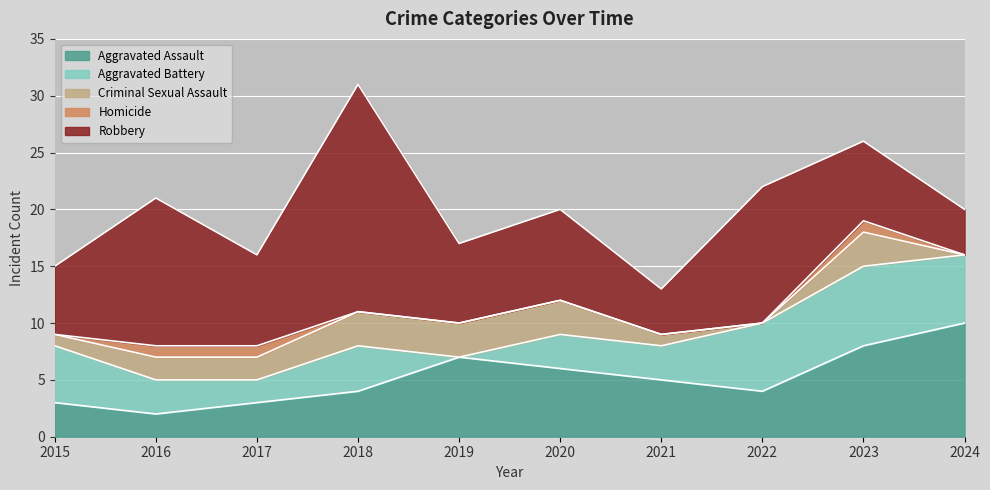

What is the value of the Criminal Sexual Assault point at the 9th from the left?

3